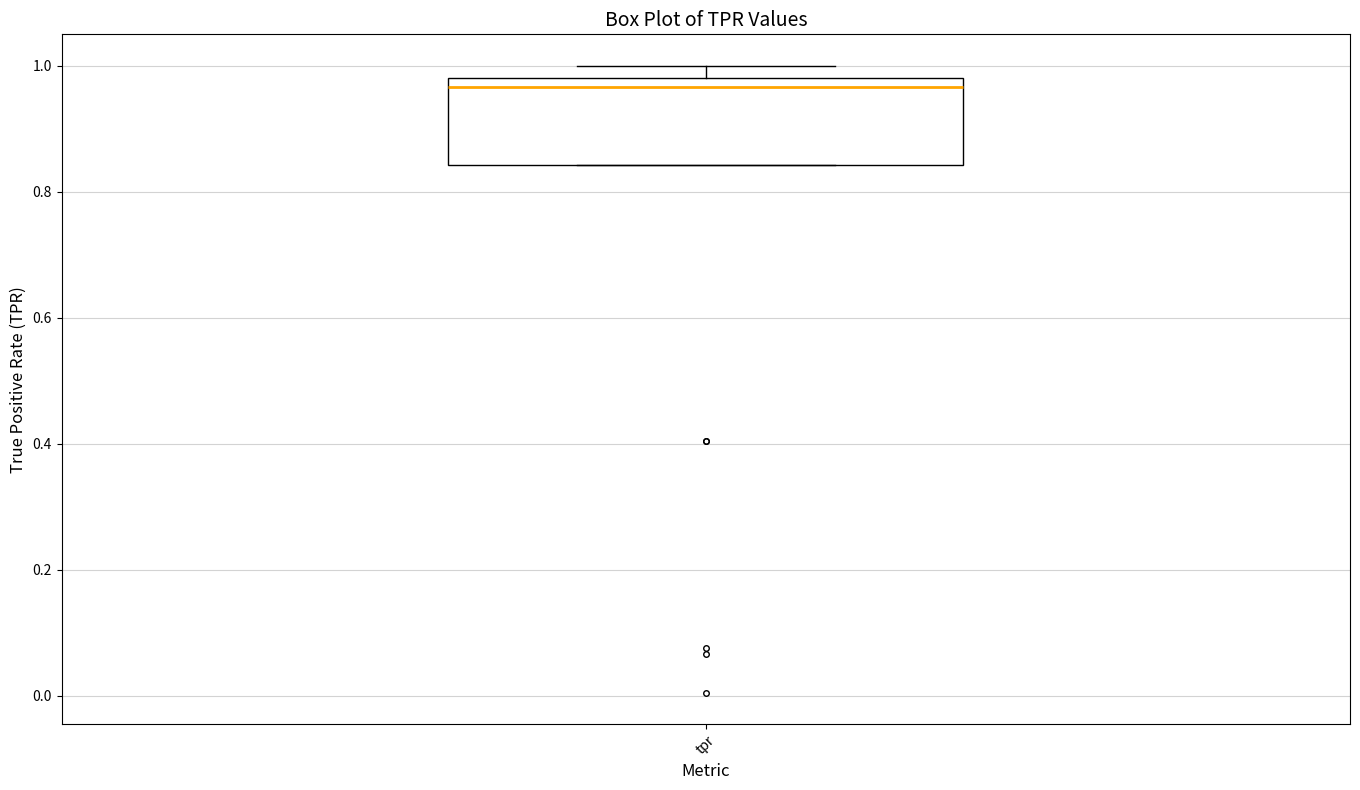

Where is the upper edge of the box for tpr on the y-axis? The values are not printed on the chart, so give them approximately, as read against the axis.

0.98